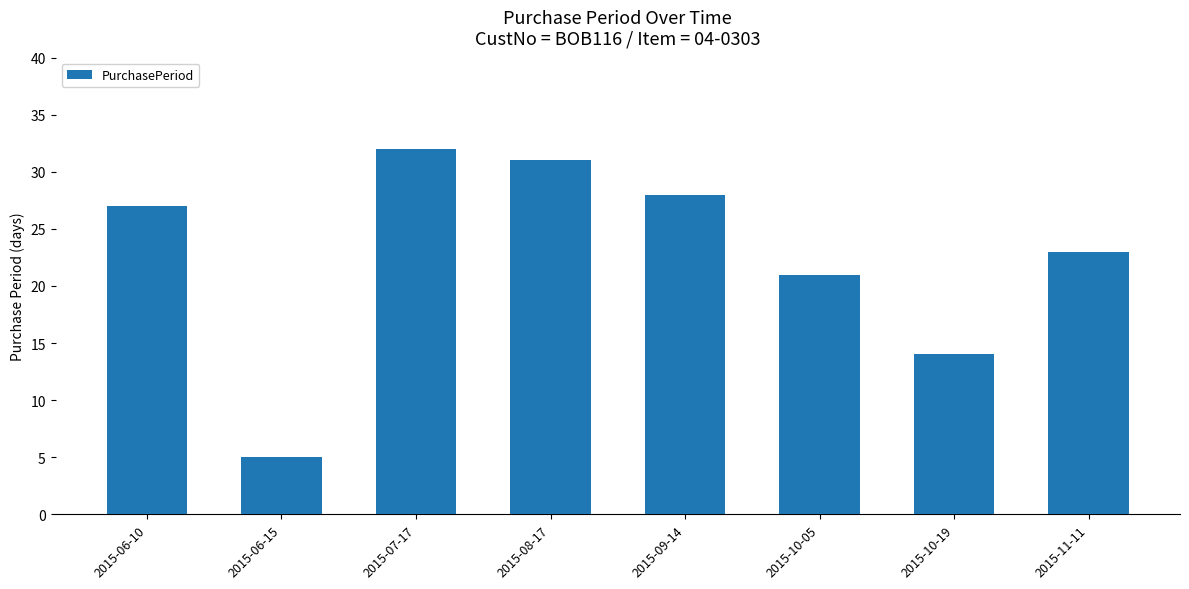

What is the change in value from 2015-06-10 to 2015-09-14?

+1